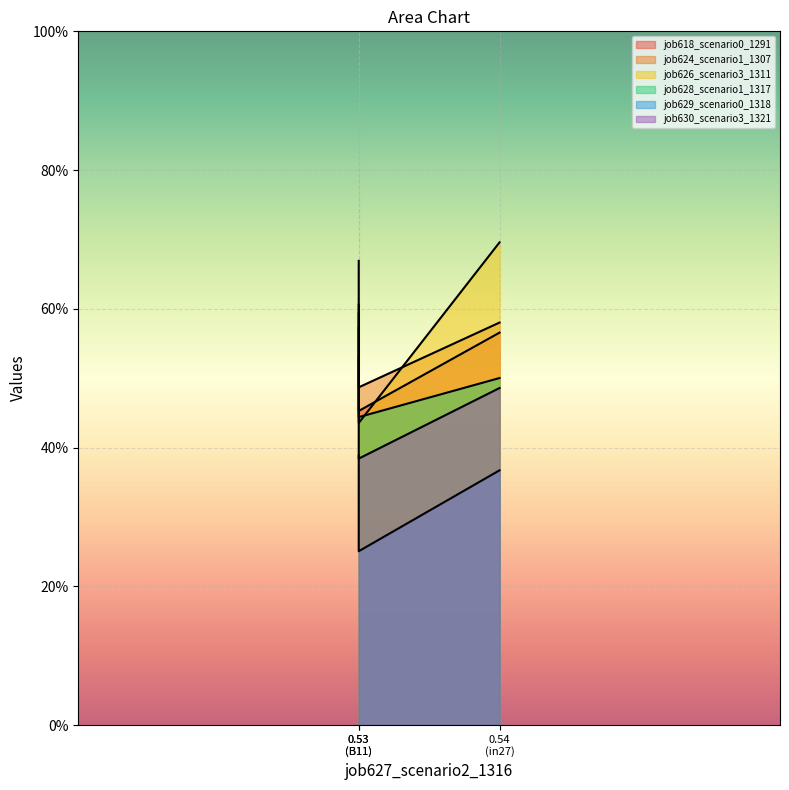

How many lines are shown in the chart?

6